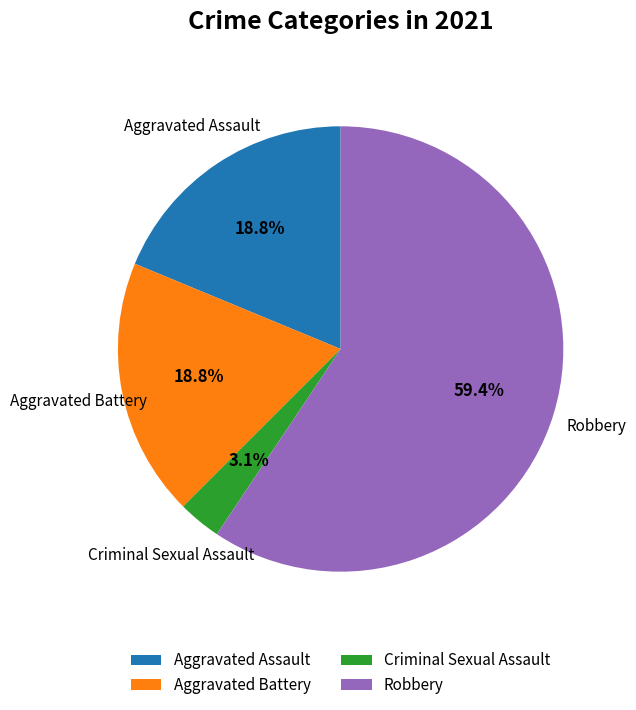

How many slices are in this pie chart?

4